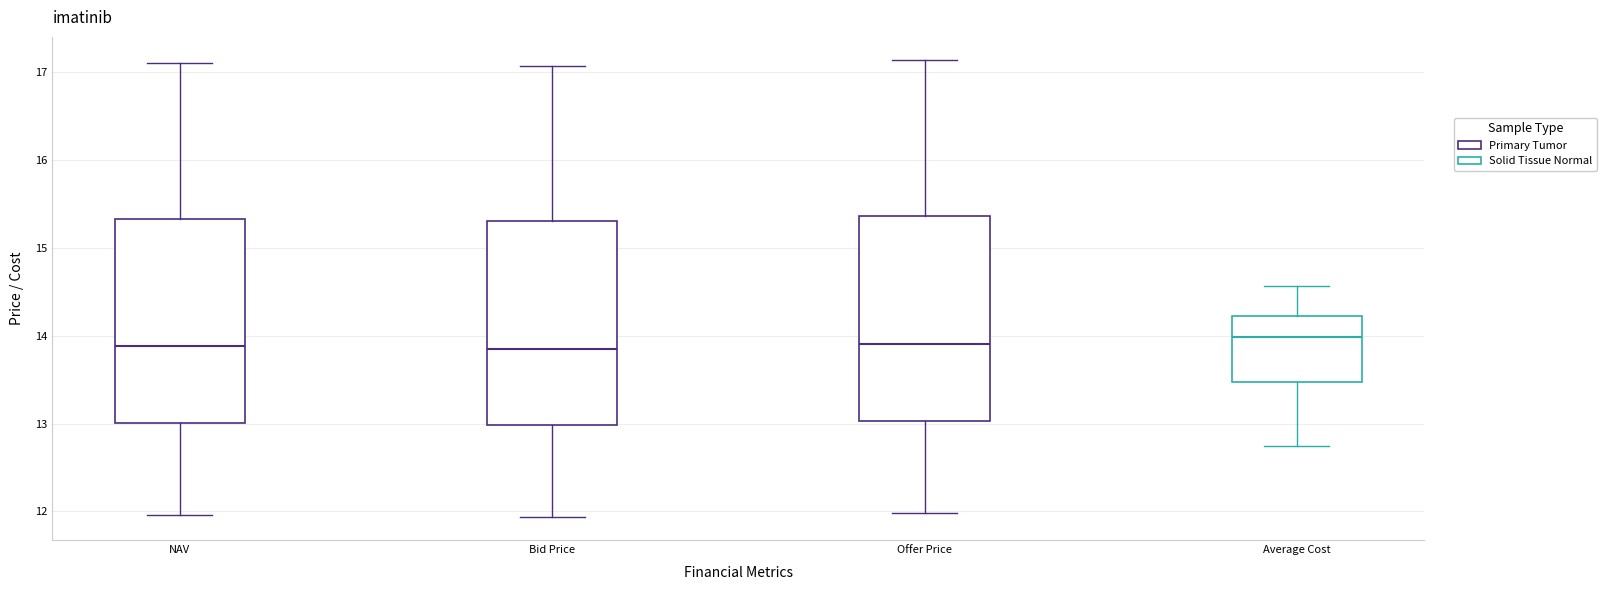

Reading left to right, transcribe this box plot: for each box, give where its median line is, the range the box spans, and where its two whiskers end, as read against the y-axis. The values are not printed on the chart, so give them approximately, as read against the axis.

NAV: median 13.9, box 13.0 to 15.3, whiskers 12.0 to 17.1
Bid Price: median 13.9, box 13.0 to 15.3, whiskers 11.9 to 17.1
Offer Price: median 13.9, box 13.0 to 15.4, whiskers 12.0 to 17.1
Average Cost: median 14.0, box 13.5 to 14.2, whiskers 12.7 to 14.6